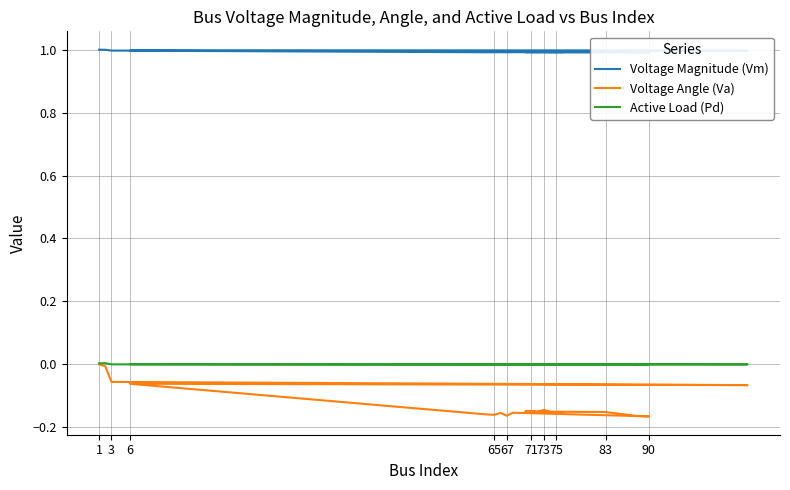

The Active Load (Pd) series shows 0.0 at 90. True or false?

False